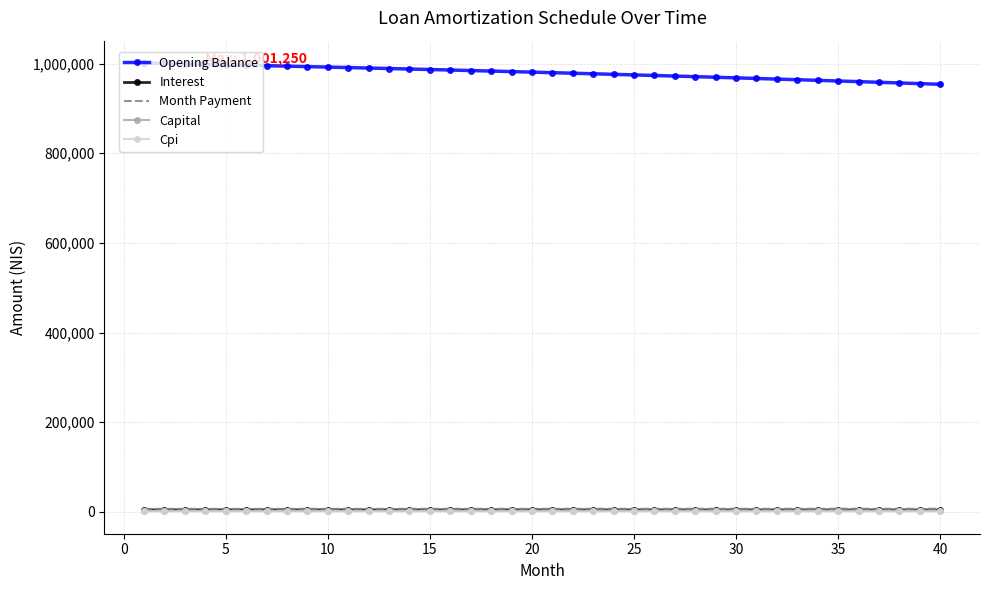

True or false: Capital and Month Payment cross at least once.

False